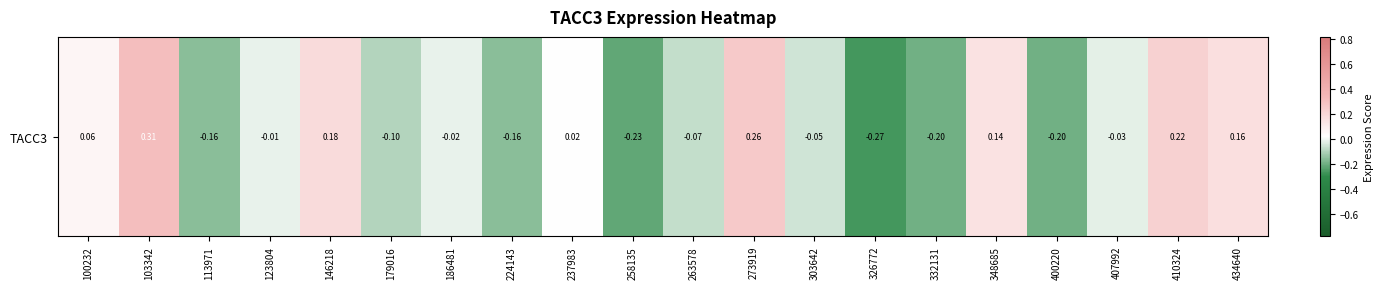

What value does the data have at 434640?

0.2